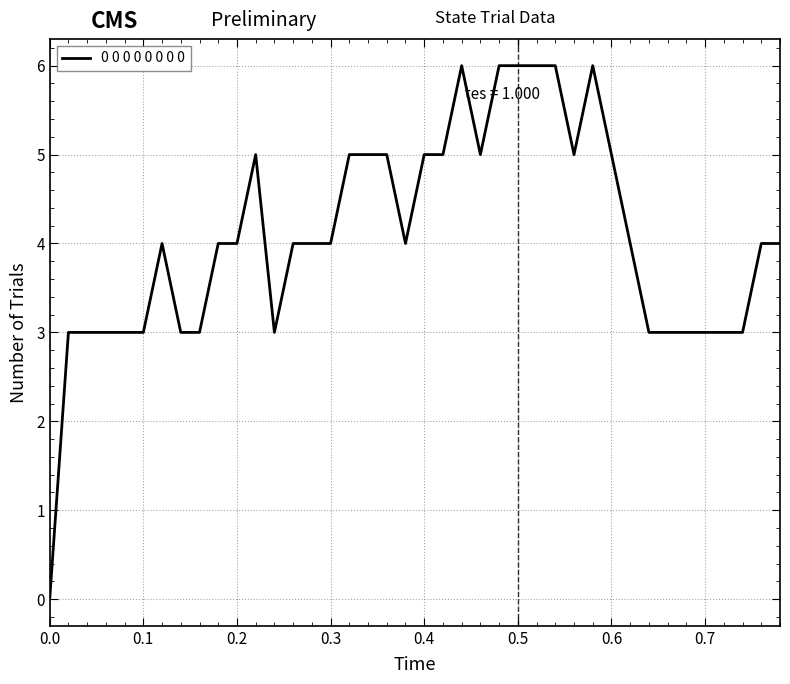

What is the greatest value displayed?

6